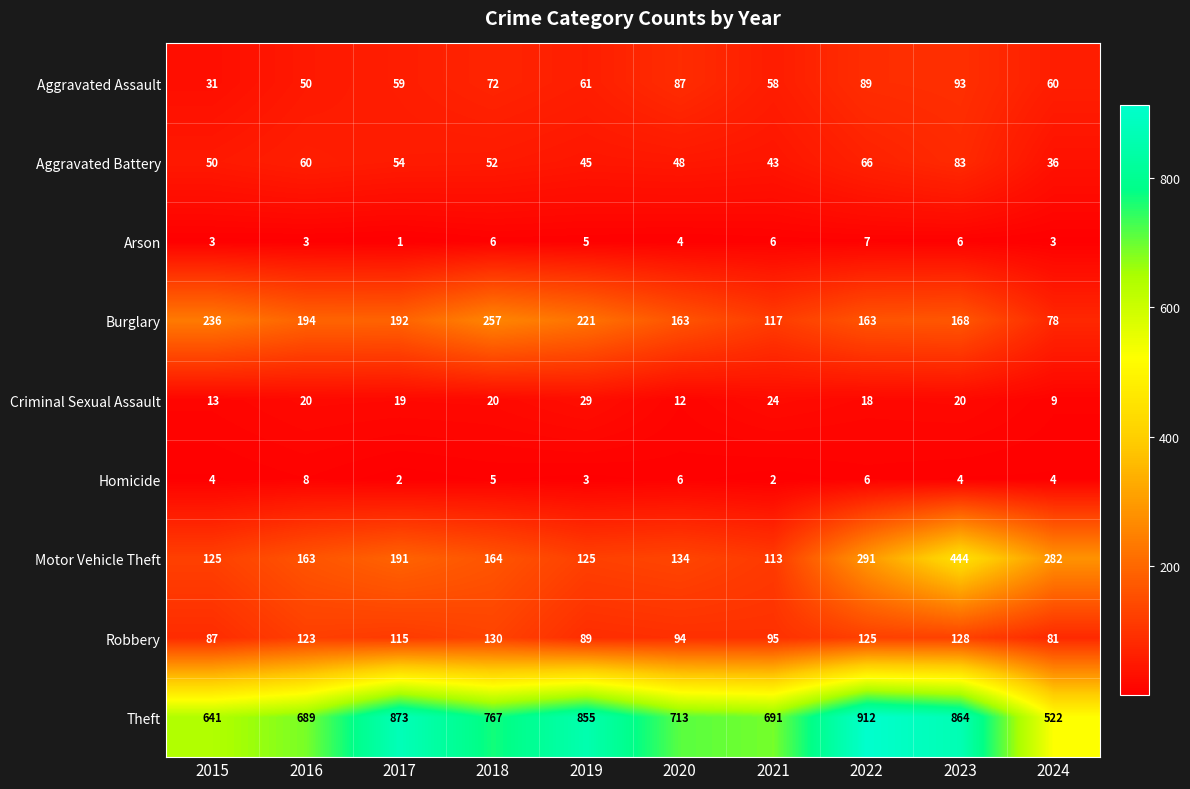

Which series changed the most between 2018 and 2019?

Theft